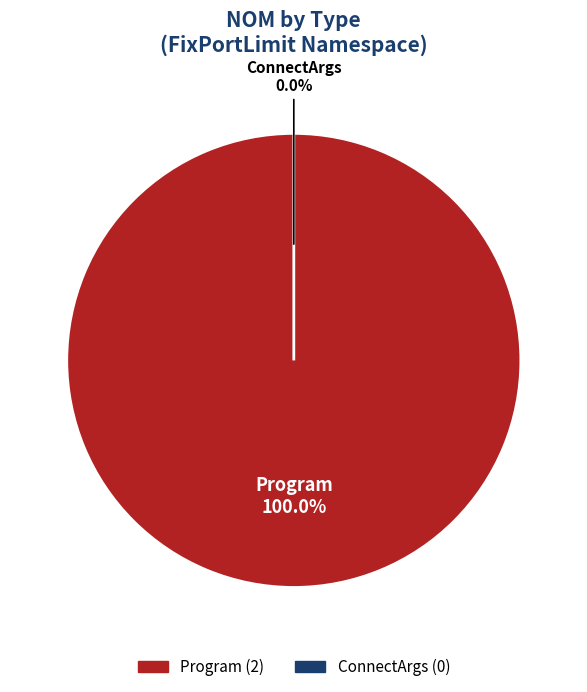

Is there a majority slice in this chart?

Yes